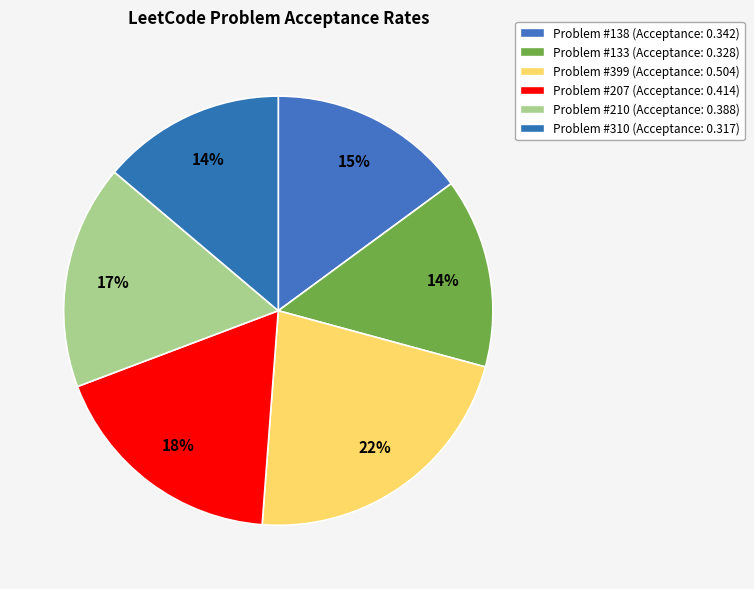

Which category has the smallest portion of the pie?

310